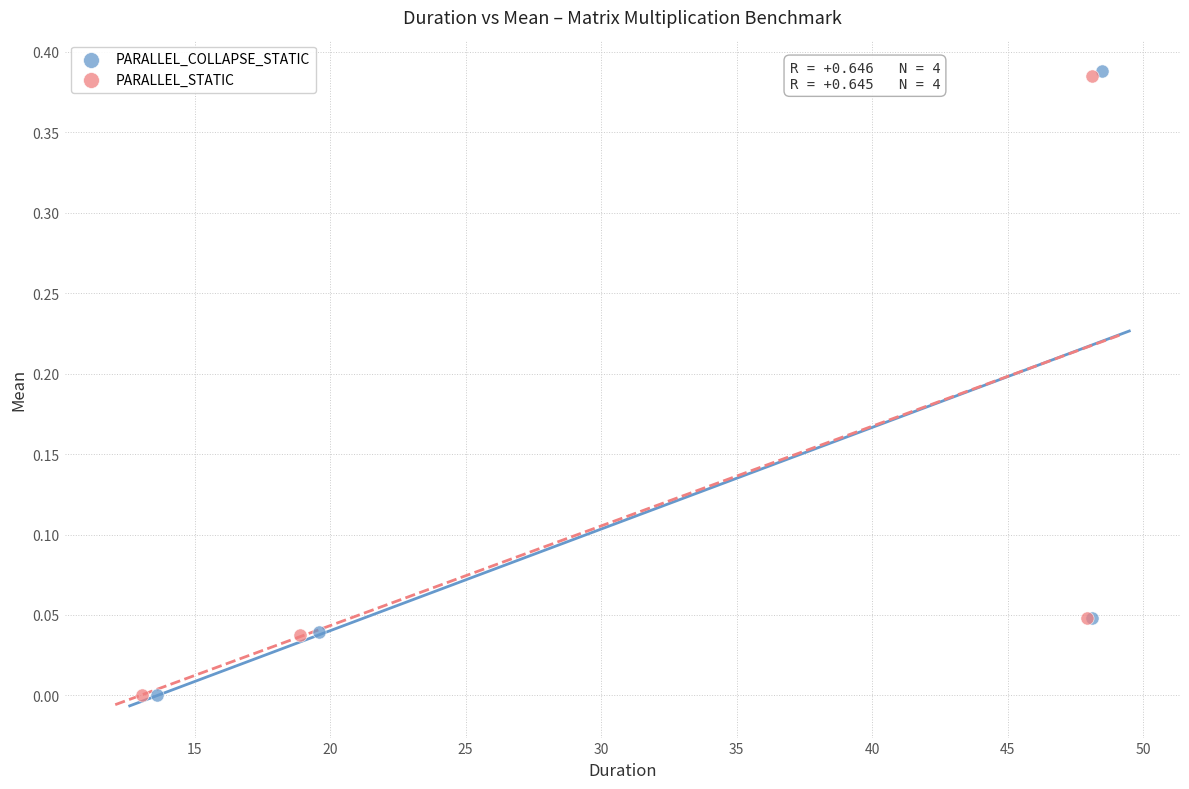

What are all the series names shown in the legend?

PARALLEL_COLLAPSE_STATIC, PARALLEL_STATIC